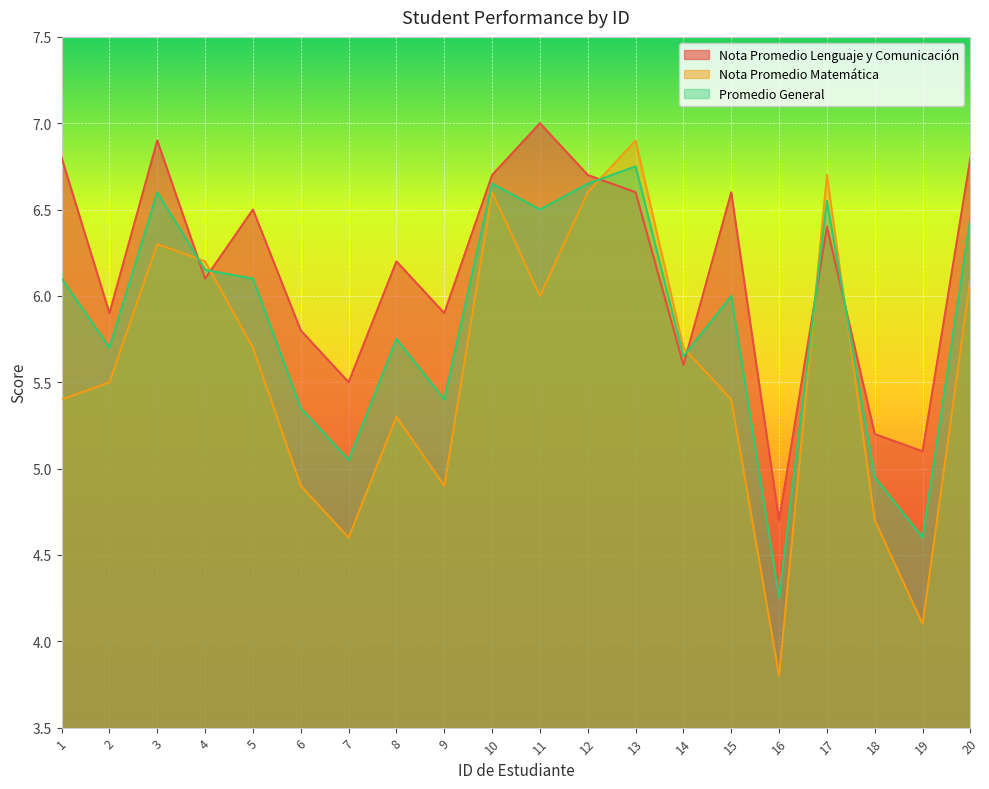

What is the difference between the second highest and minimum values in the Nota Promedio Lenguaje y Comunicación series?

2.2